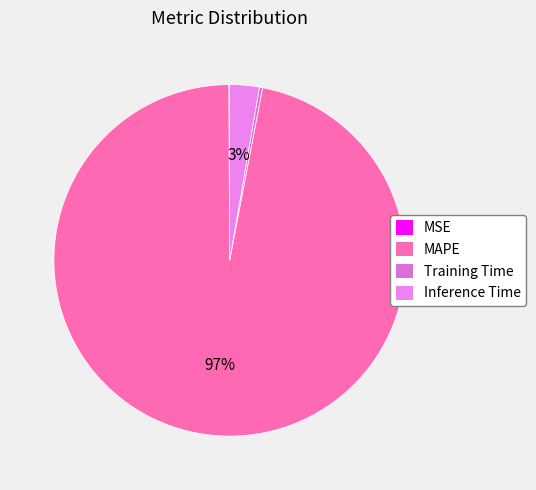

How many segments does this pie chart have?

4